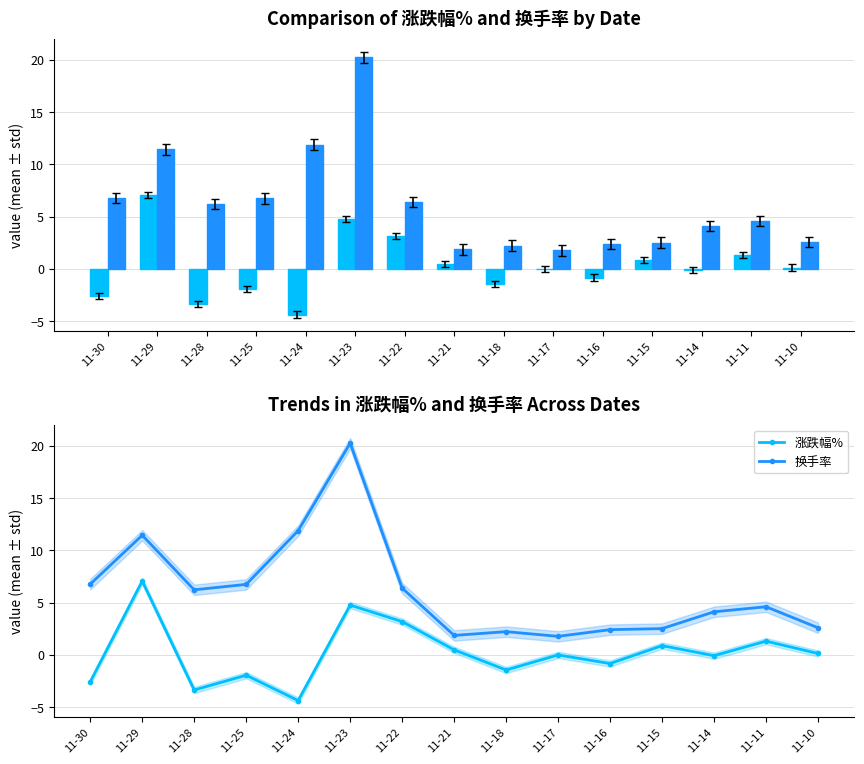

At how many categories does at least one series exceed 1?

15